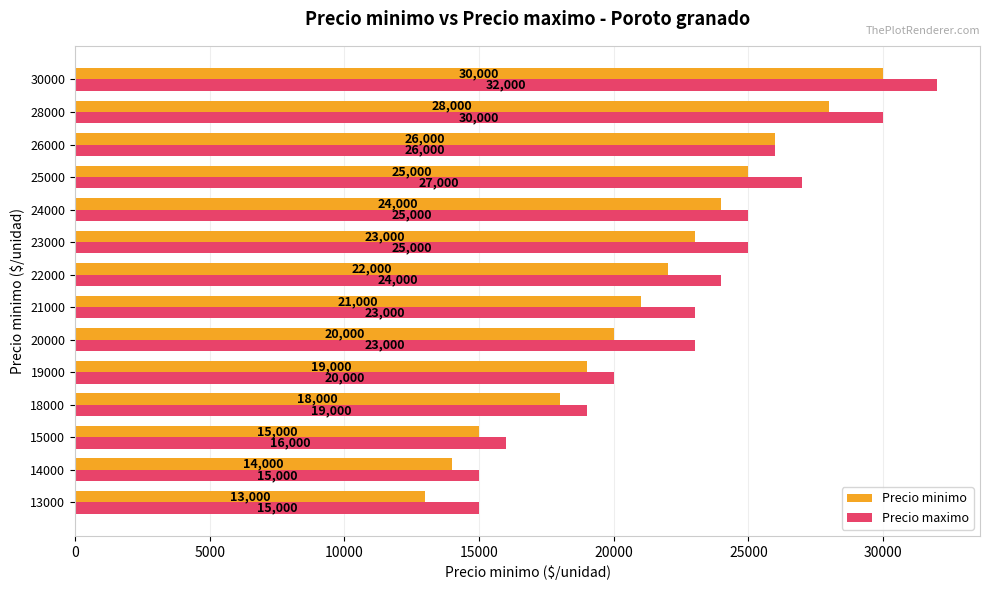

How many values in the Precio maximo series are below 24000?

7